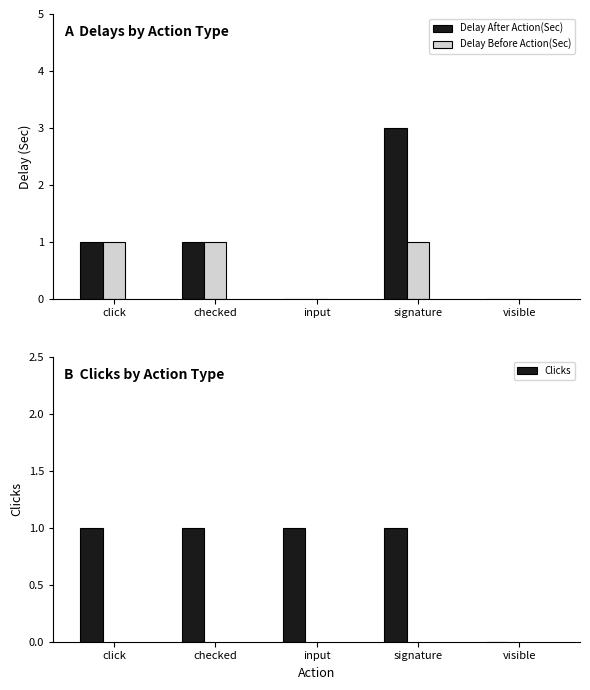

Are the bars grouped side by side (vs. stacked)?

Yes